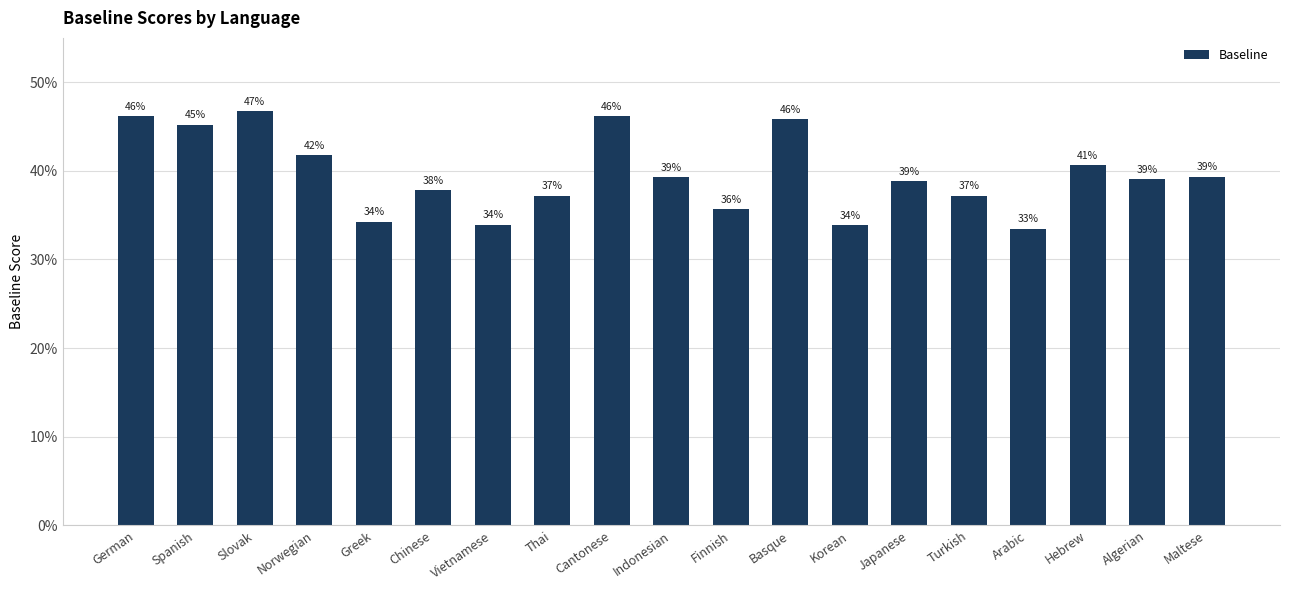

At which label is the value closest to 0?

Arabic